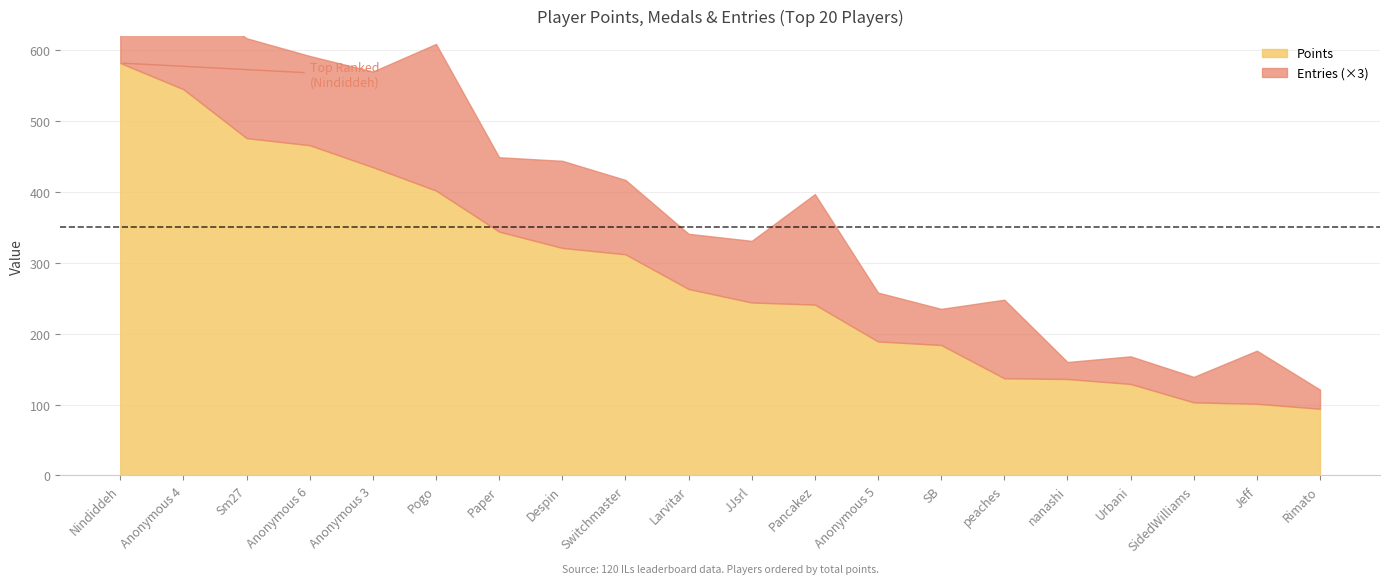

What is the label of the 8th point from the right?

Anonymous 5